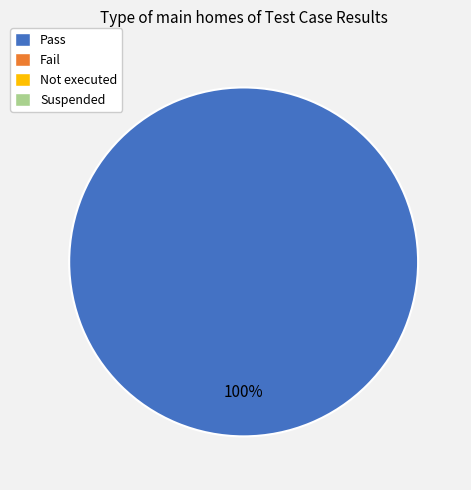

Is there a majority slice in this chart?

Yes